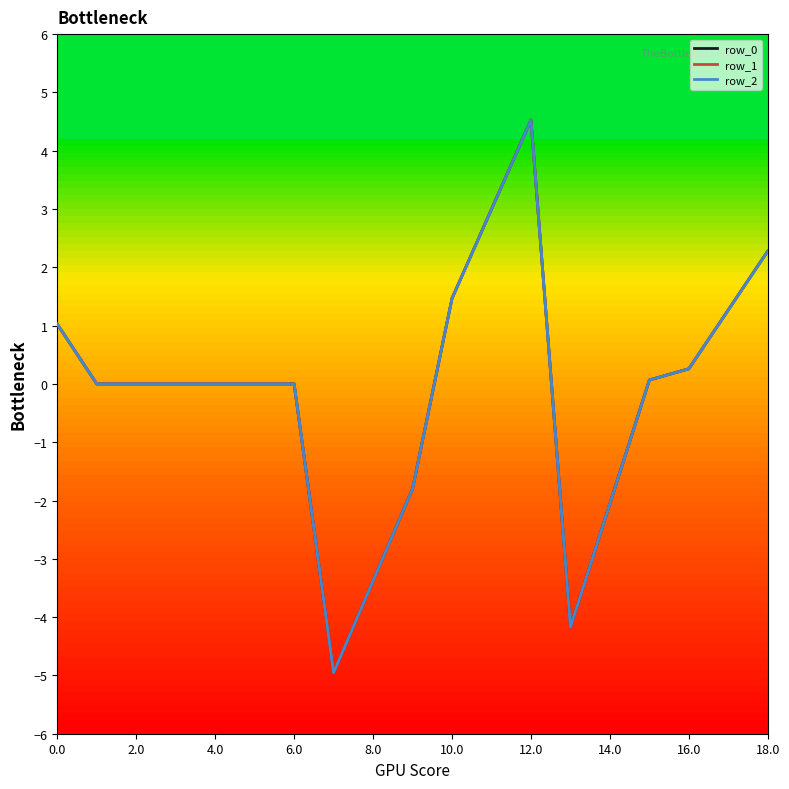

True or false: row_1 and row_0 intersect in this chart.

False